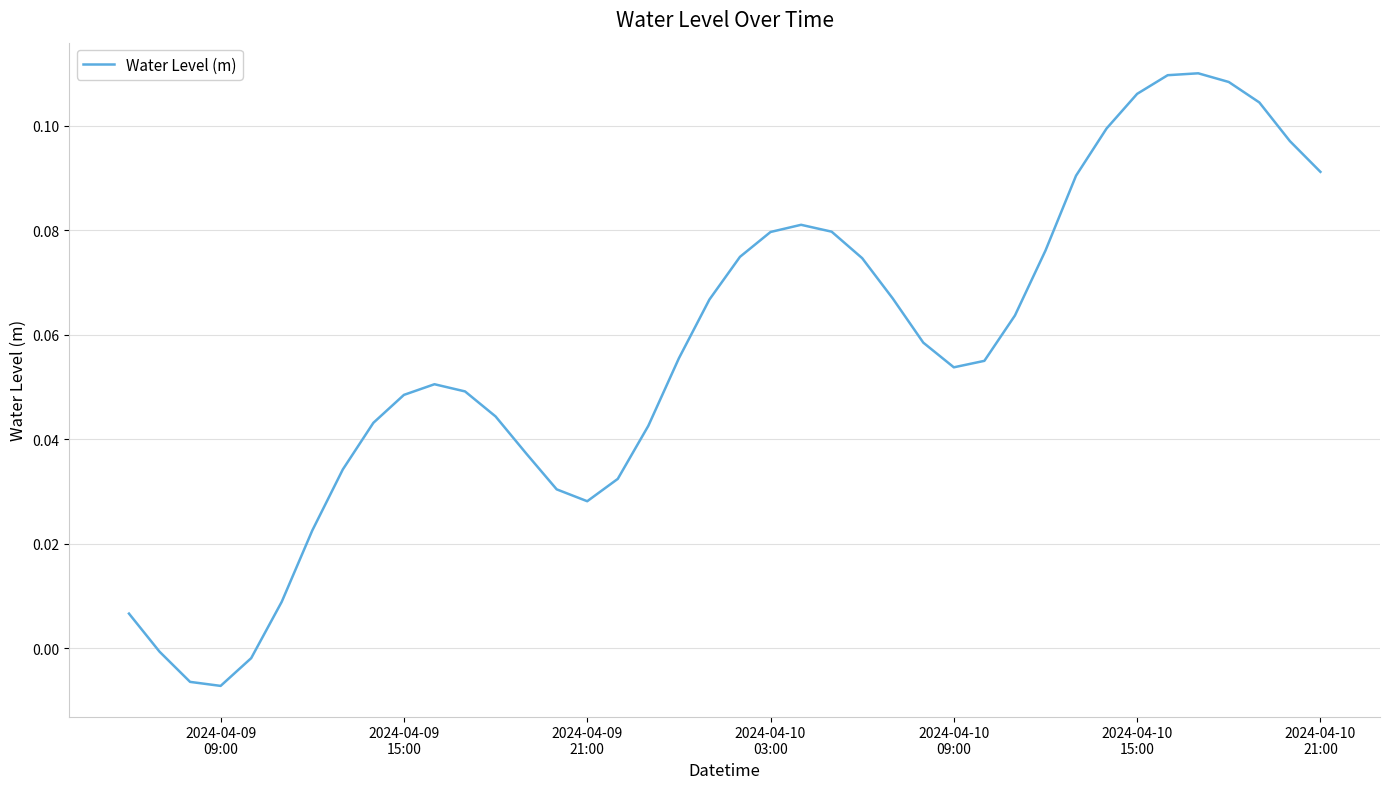

Is this an area chart (filled region under the line)?

No